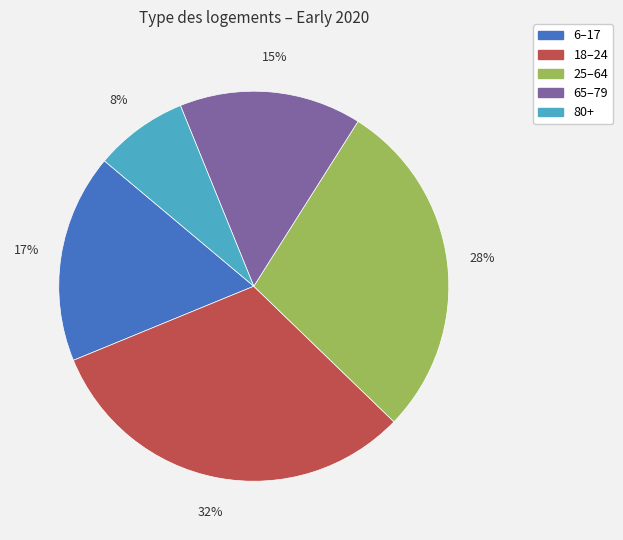

To the nearest percent, what is the average slice percentage?

20%